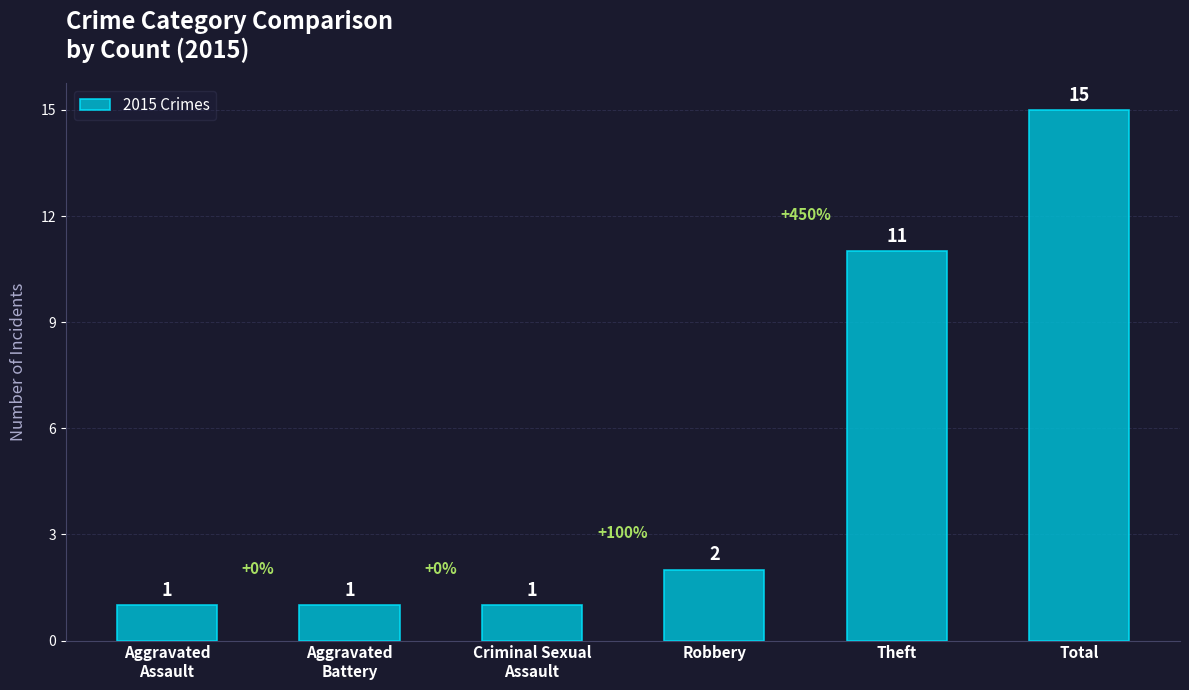

Is it true that the value at Robbery is 2?

True